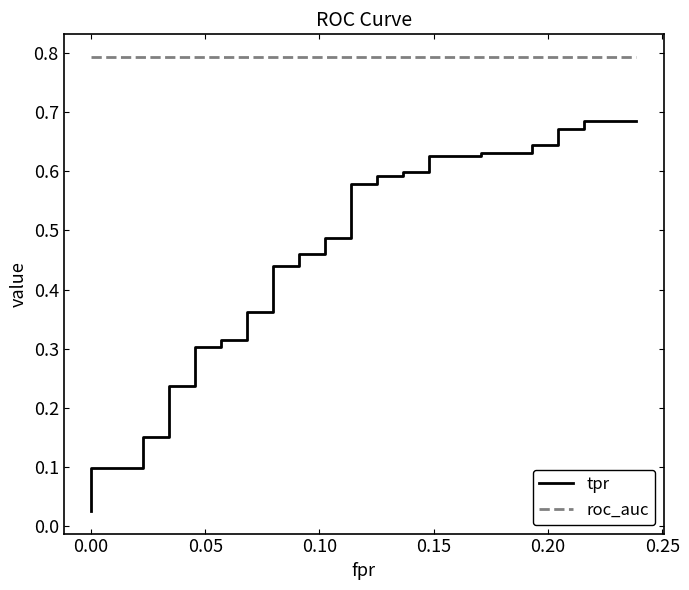

List the series in order of their peak value, highest first.

roc_auc, tpr